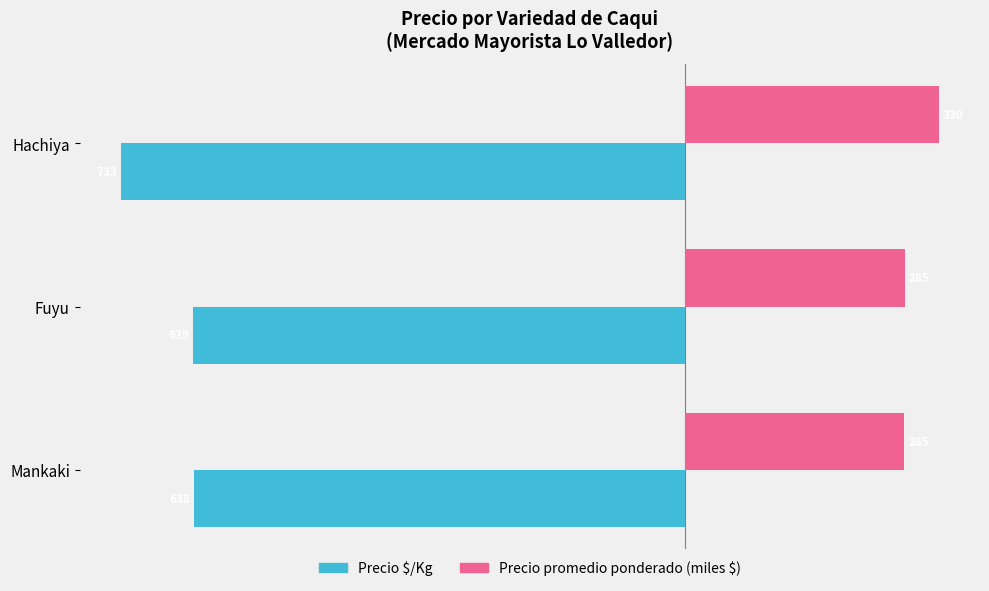

The Precio $/Kg series shows -429.8 at Mankaki. True or false?

False